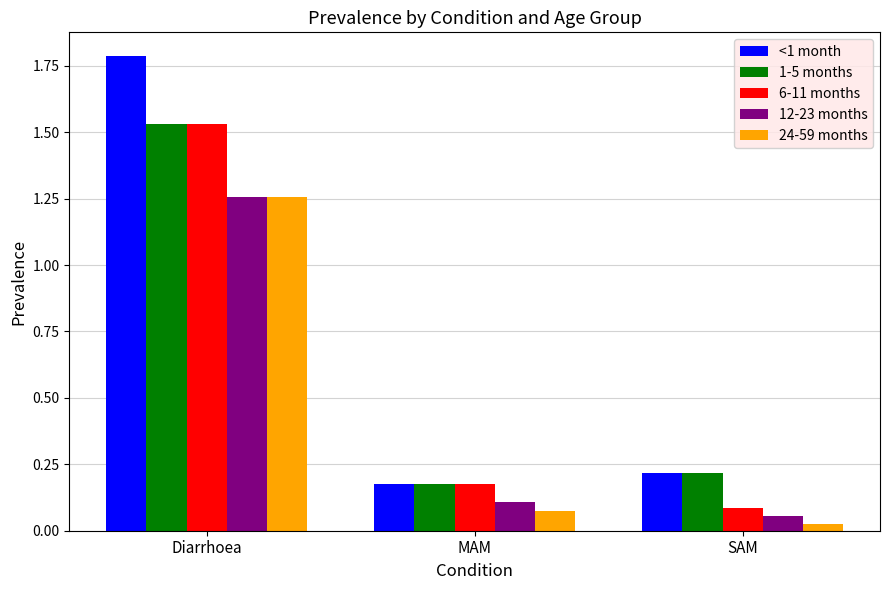

How many bars are there in total?

15